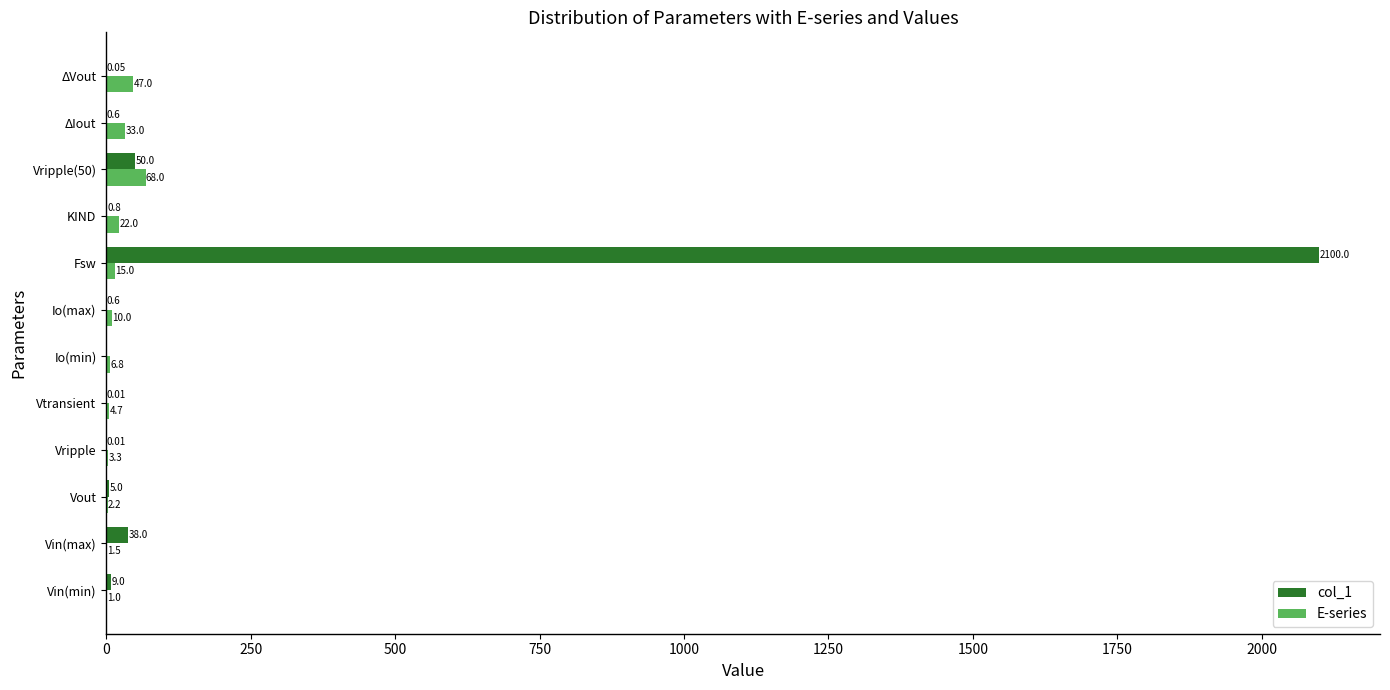

What is the sum of all E-series values?

214.5